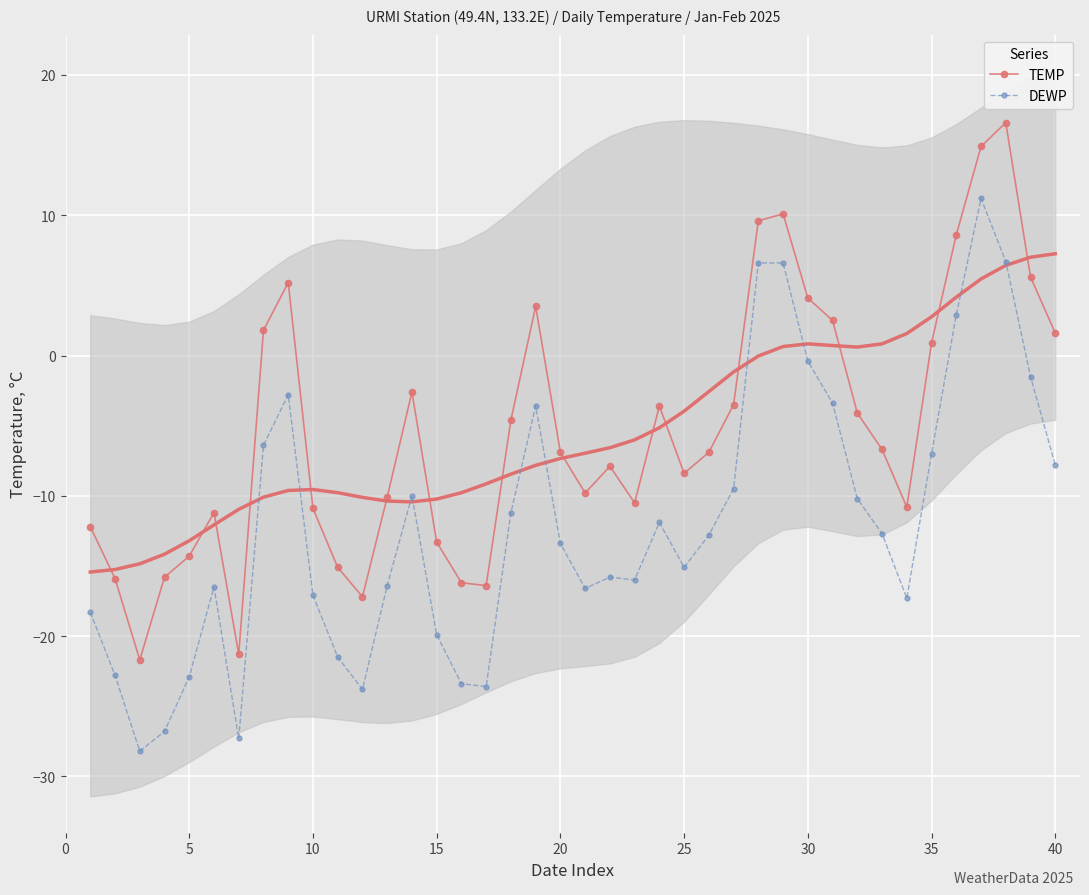

The TEMP series shows -14.3 at 5. True or false?

True